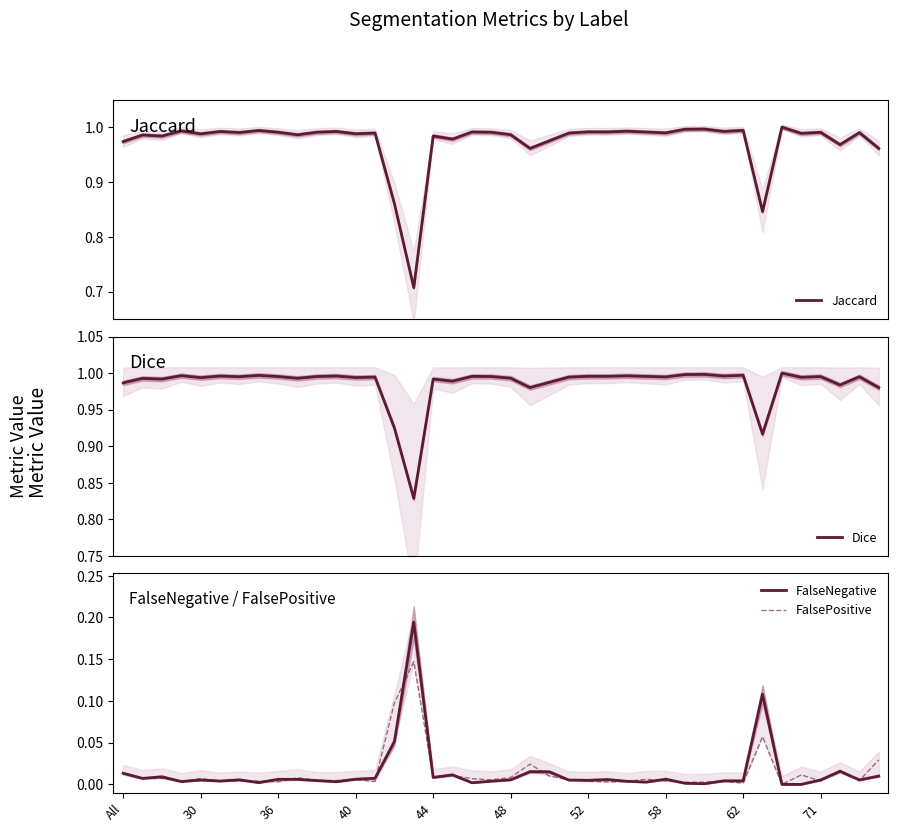

The value of FalsePositive at 26 is 0.0. True or false?

False